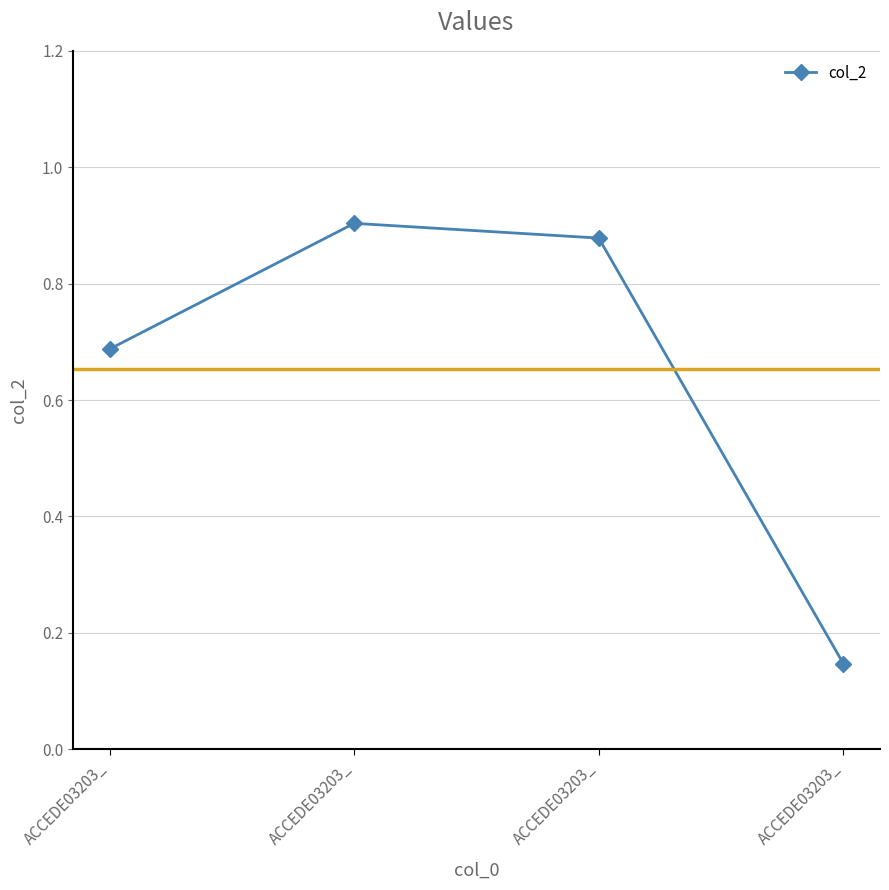

Does the chart have visible grid lines?

Yes